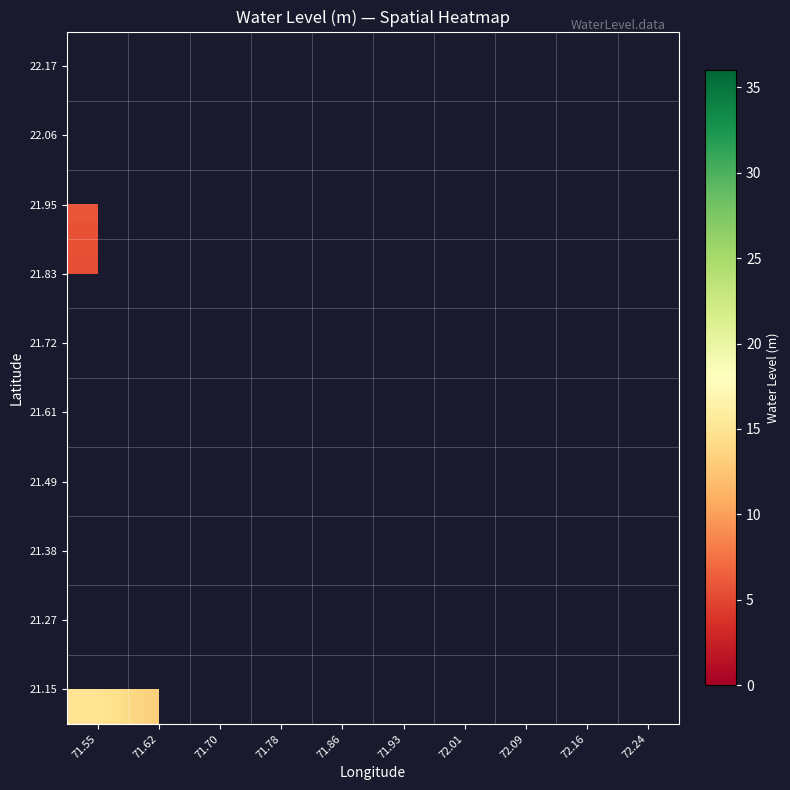

Rank the series by their average value, from highest to lowest.

21.15, 21.27, 21.38, 21.49, 21.61, 21.72, 21.83, 21.95, 22.06, 22.17